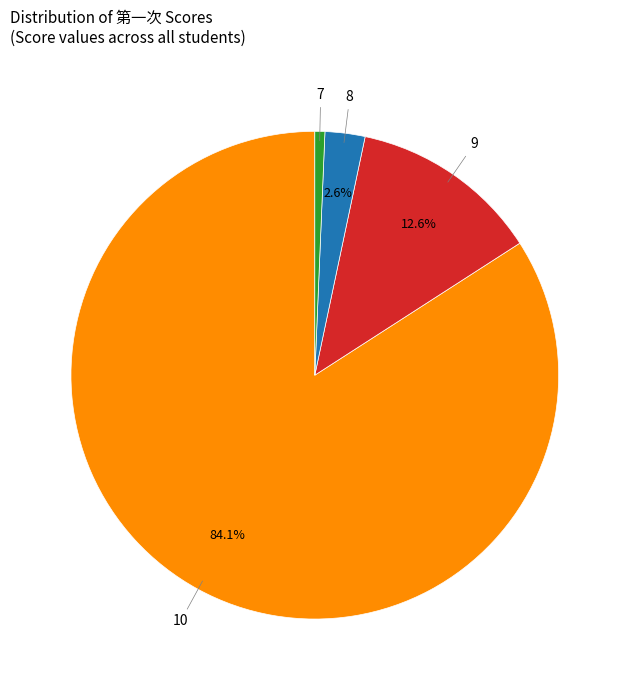

Do 7 and 9 together represent more than half of the pie?

No